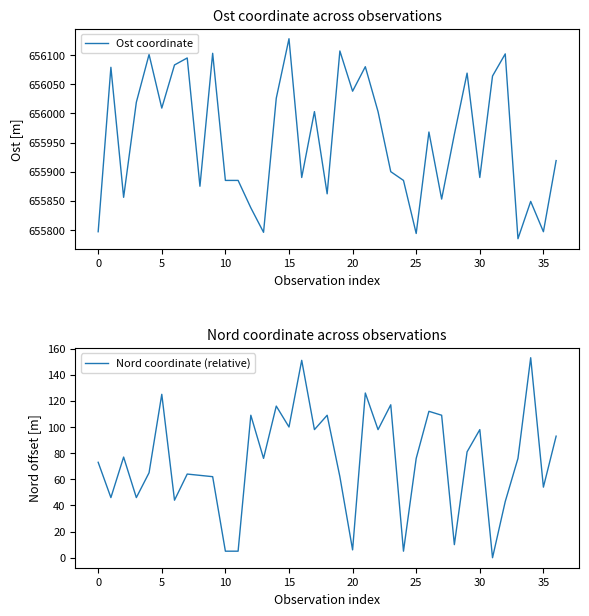

Does the chart display data point markers on the line(s)?

No